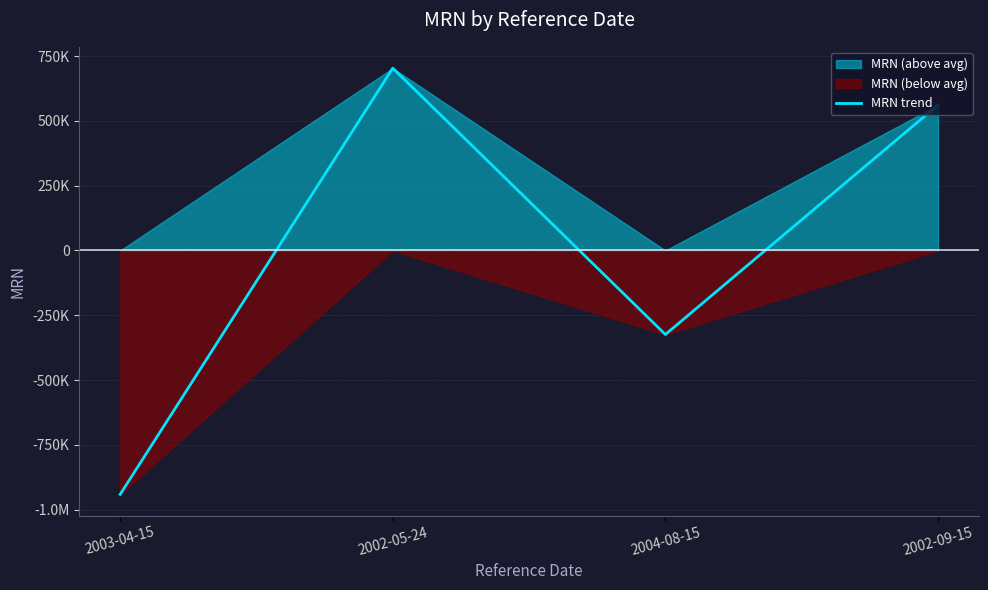

What is the value of the 1st point from the left?

-941238.8